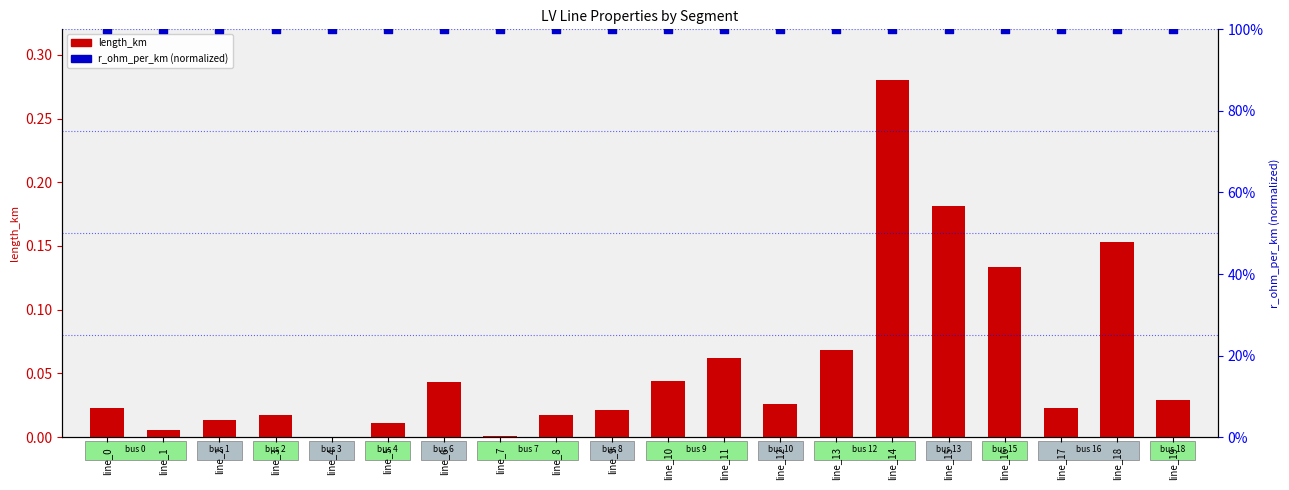

Which series has the largest Y range (max minus min)?

length_km